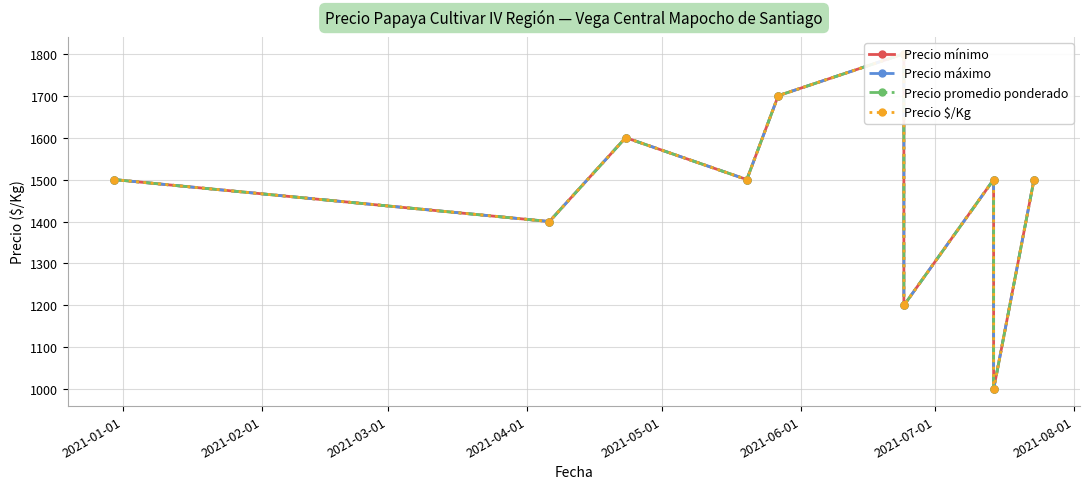

What is the sum of all Precio mínimo values?

14700